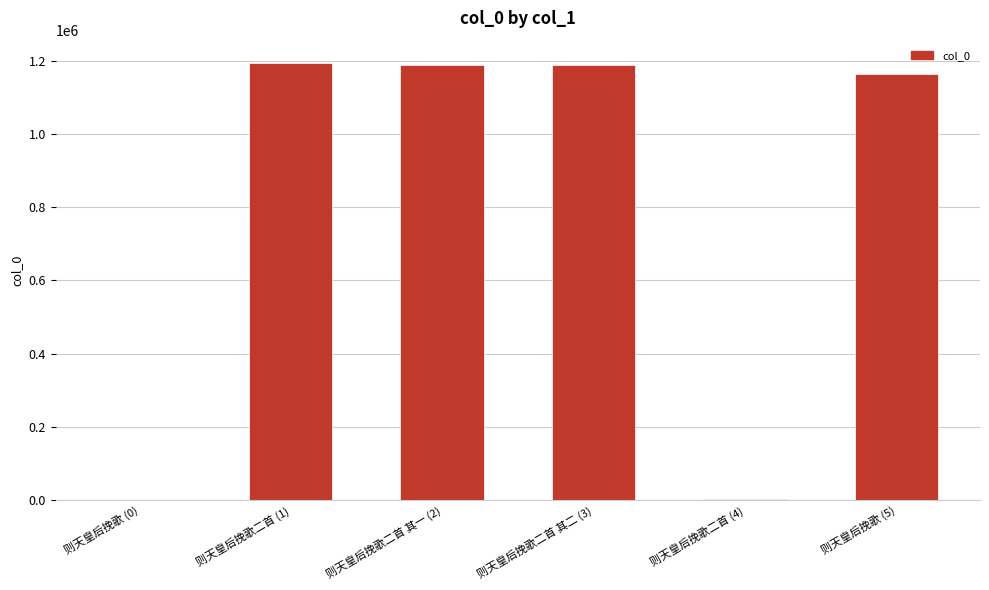

What is the sum of the values at 则天皇后挽歌二首 其二 (3) and 则天皇后挽歌二首 (4)?

1189302